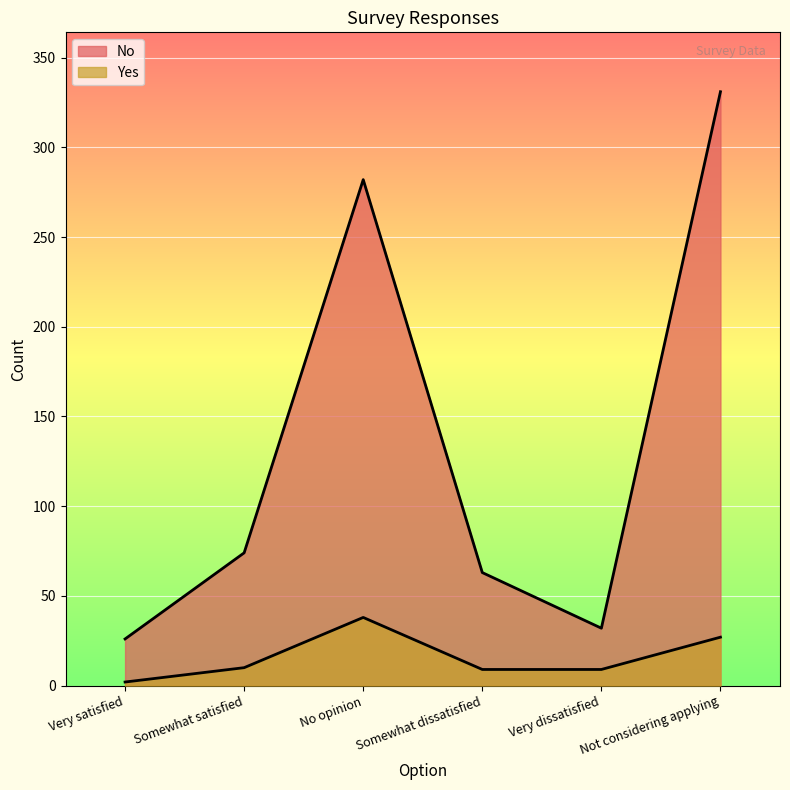

Count the number of categories in the chart.

6